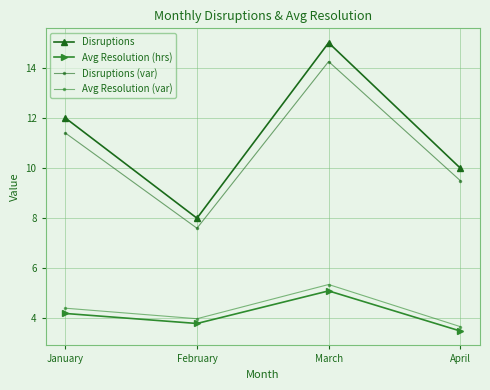

What is the total value across all series at January?

32.0